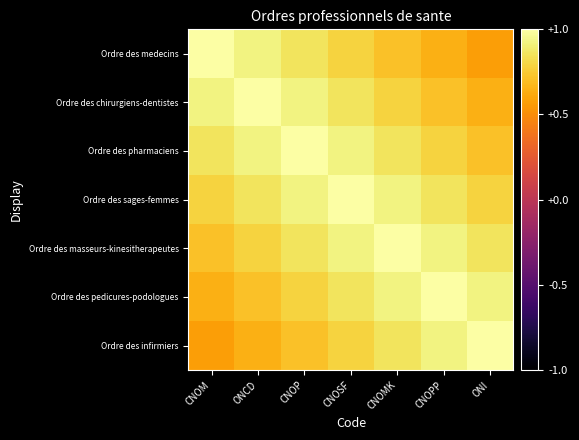

Rank the series by their maximum value, from lowest to highest.

Ordre des medecins, Ordre des chirurgiens-dentistes, Ordre des pharmaciens, Ordre des sages-femmes, Ordre des masseurs-kinesitherapeutes, Ordre des pedicures-podologues, Ordre des infirmiers